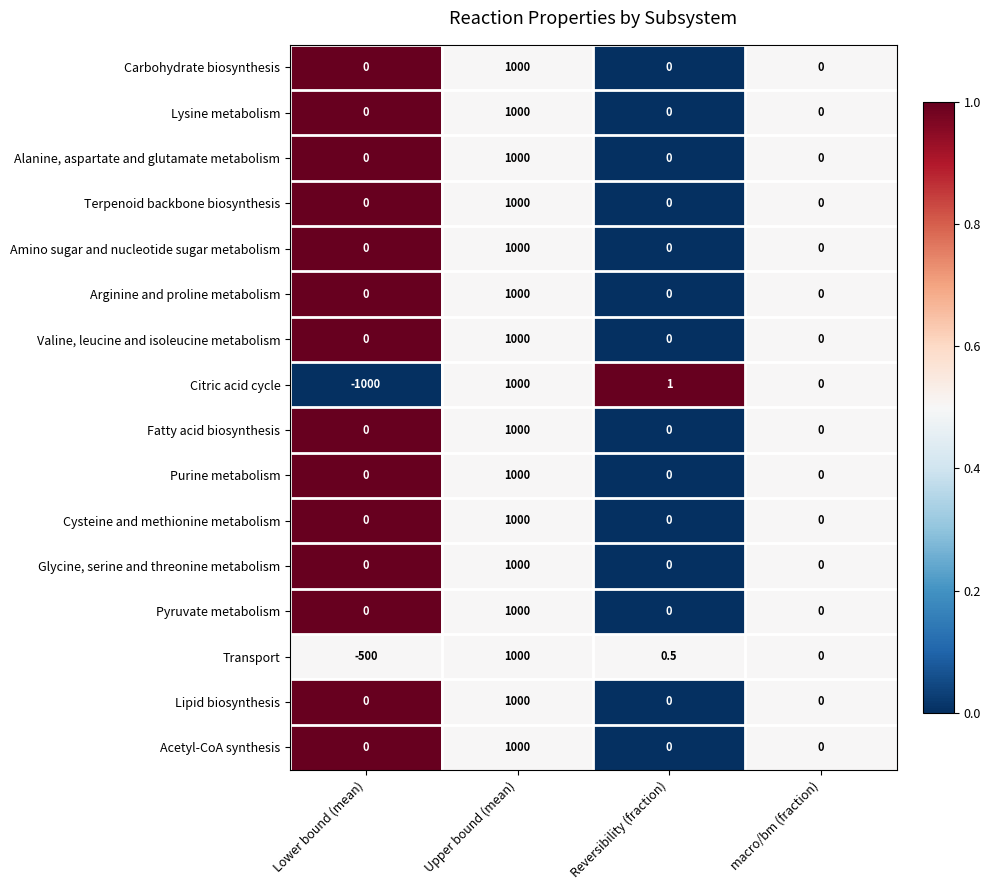

How many distinct data groups are displayed?

16